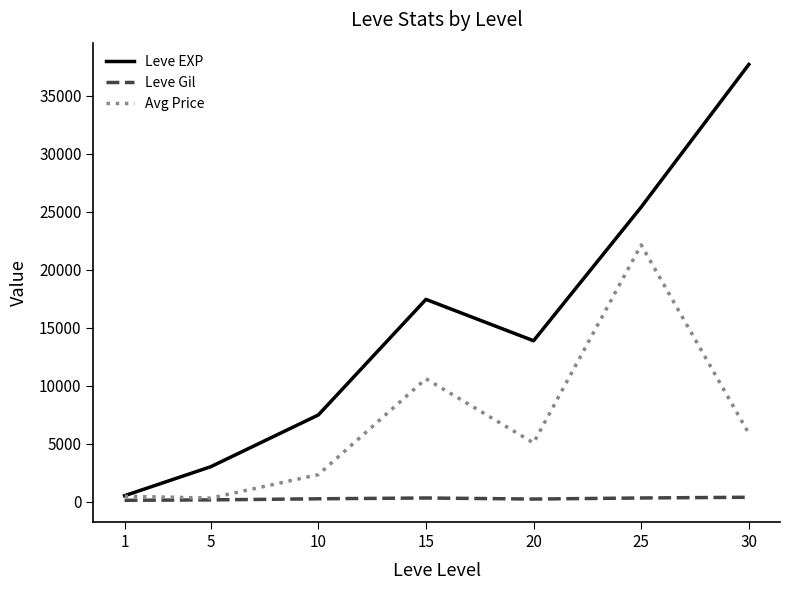

At which category is the sum across all series the highest?

25